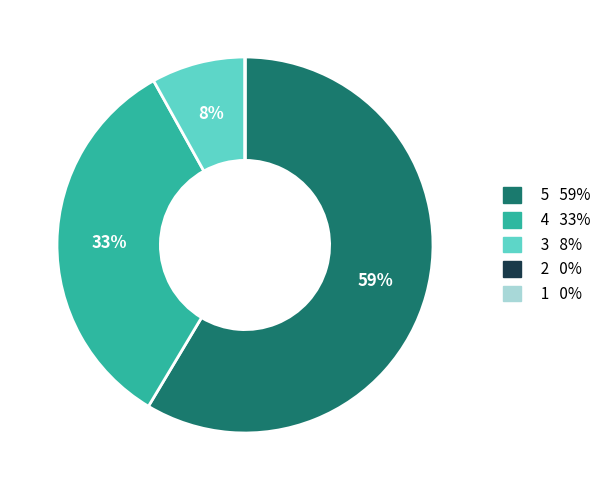

To the nearest percent, what is the average slice percentage?

20%